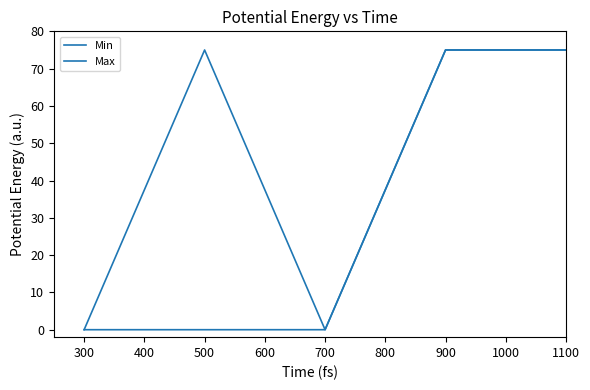

True or false: Max has a value of 130 at 300.

False